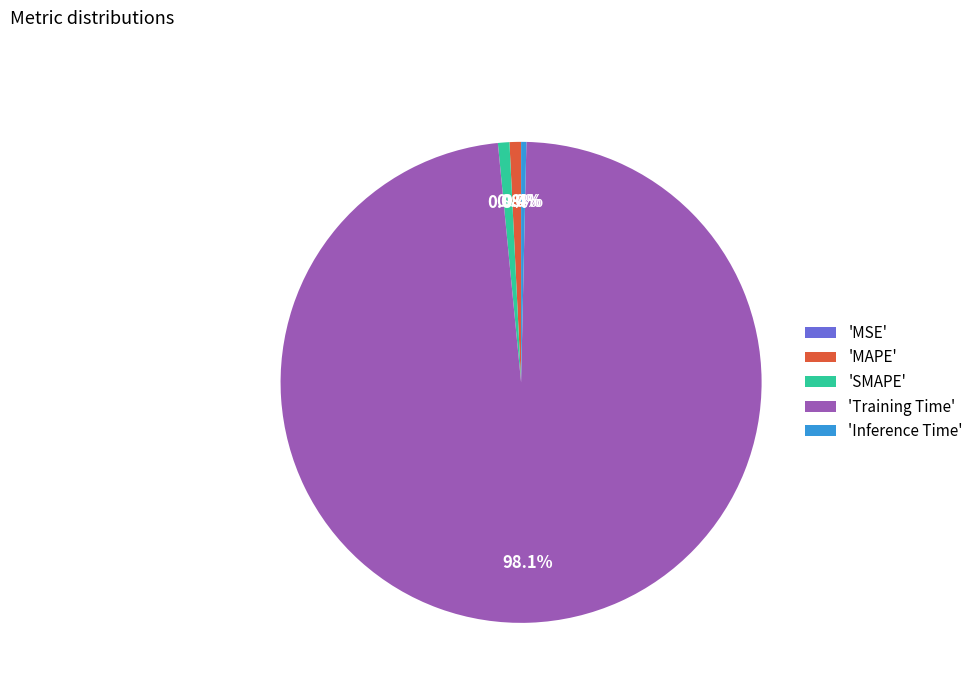

Is there a majority slice in this chart?

Yes